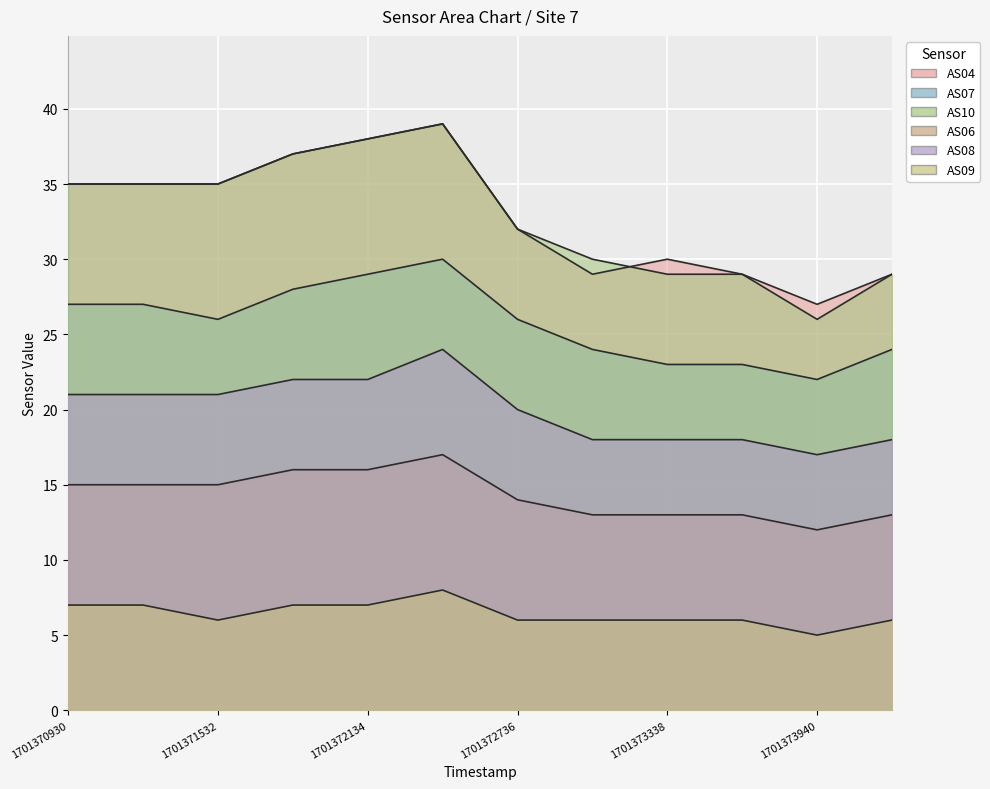

At which category is the sum across all series the highest?

1701372435